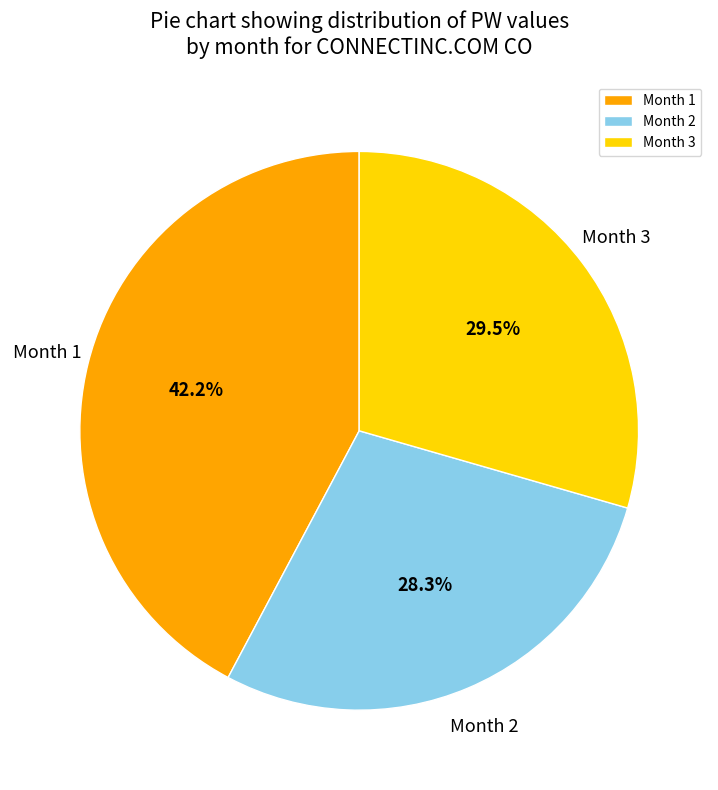

Combined, what portion of the pie is Month 2 and Month 3?

57.8%